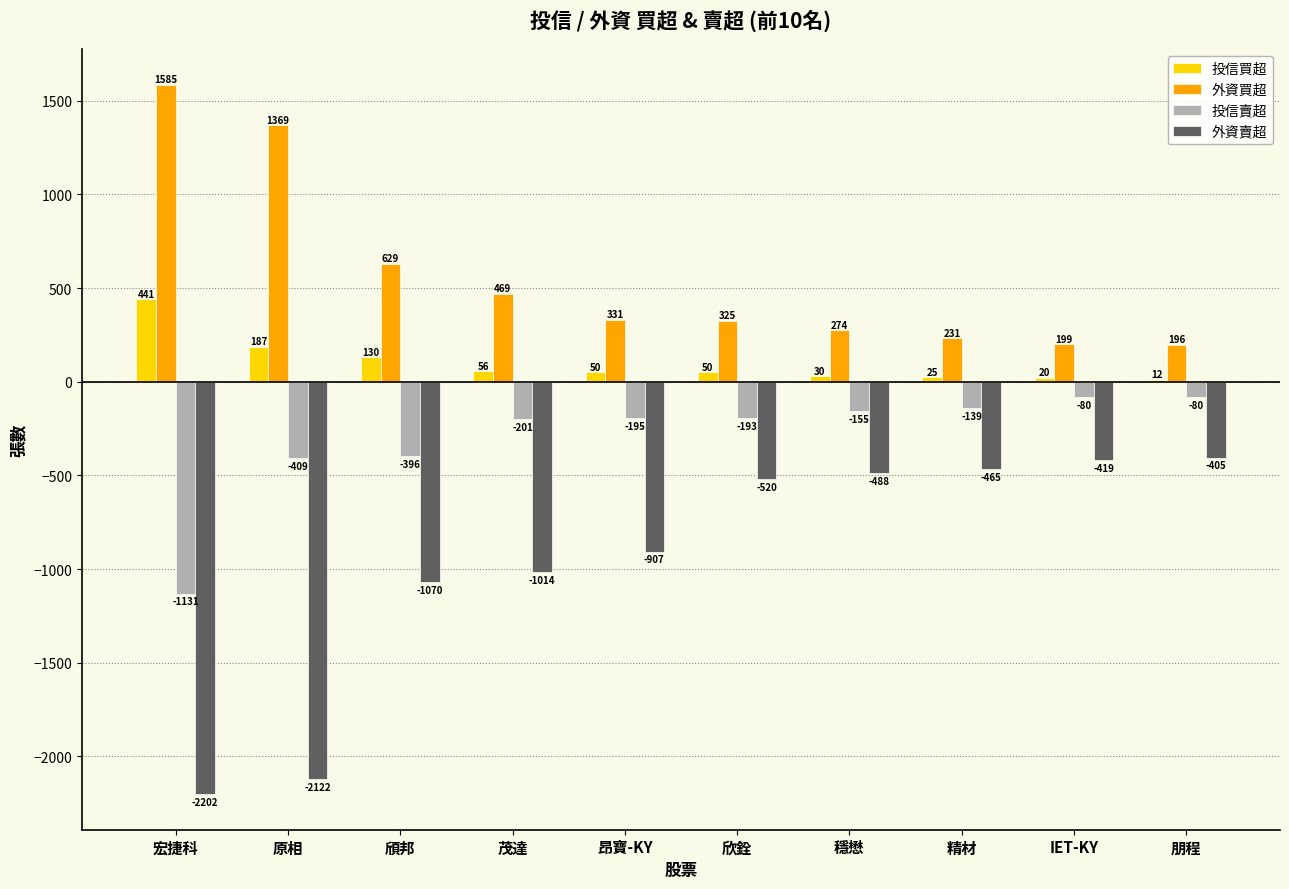

True or false: 投信賣超 has a value of -139 at 精材.

True